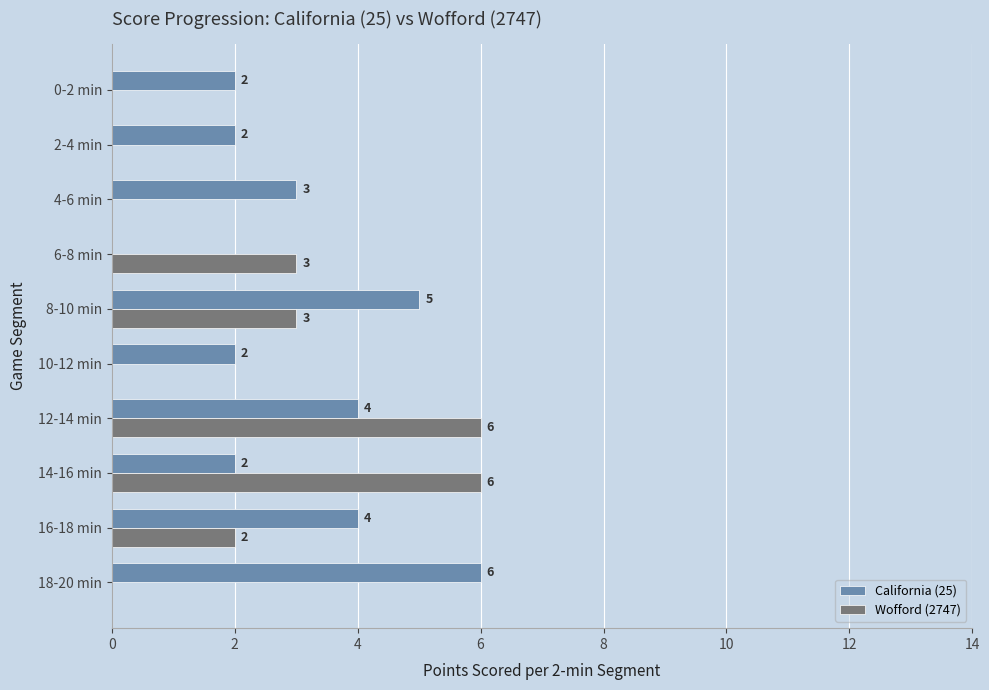

Which series changed the most between 18-20 min and 14-16 min?

Wofford (2747)